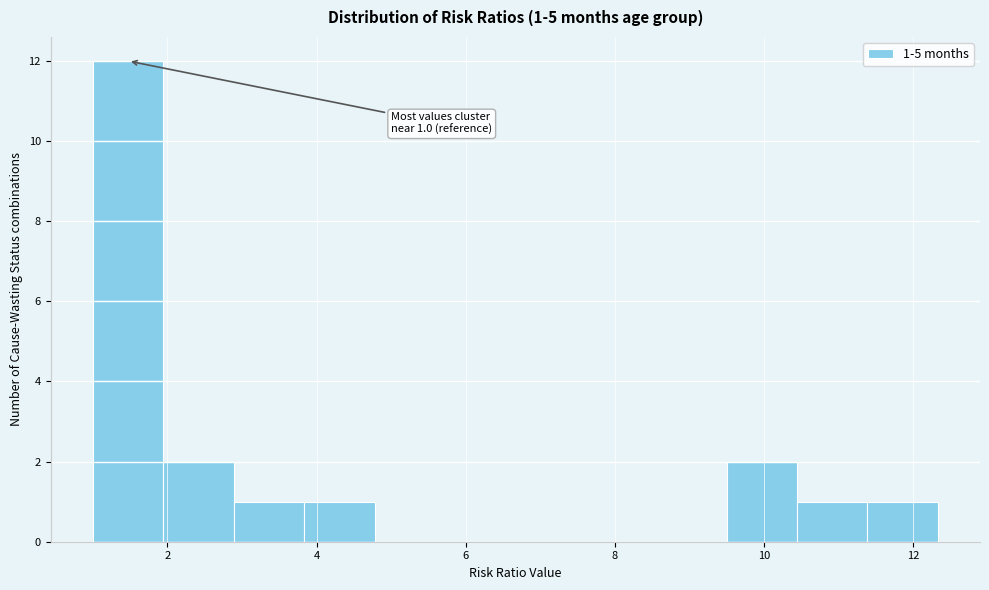

Over which range of the x-axis is the bar tallest?

1.0 to 2.0